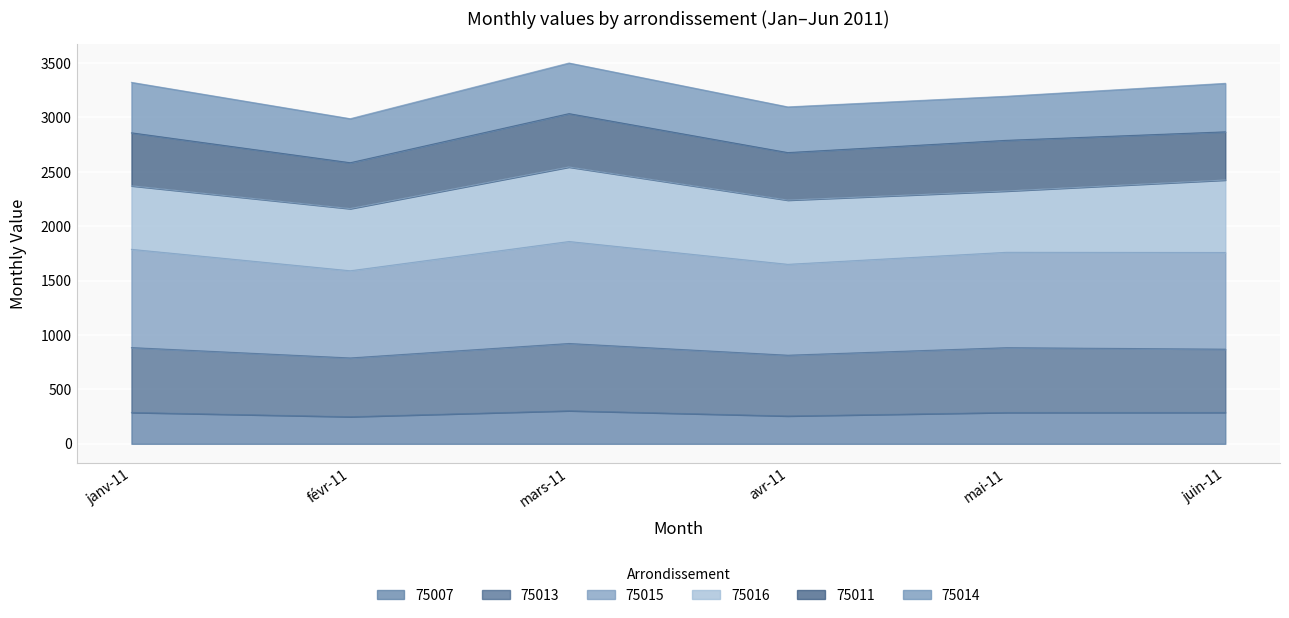

True or false: 75007 and 75015 intersect in this chart.

False